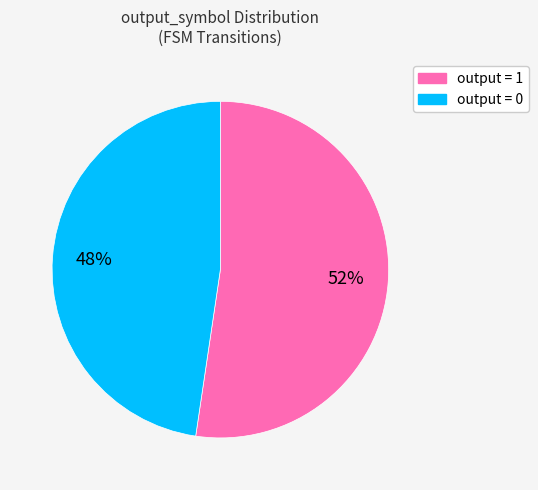

Does any single category account for the majority?

Yes